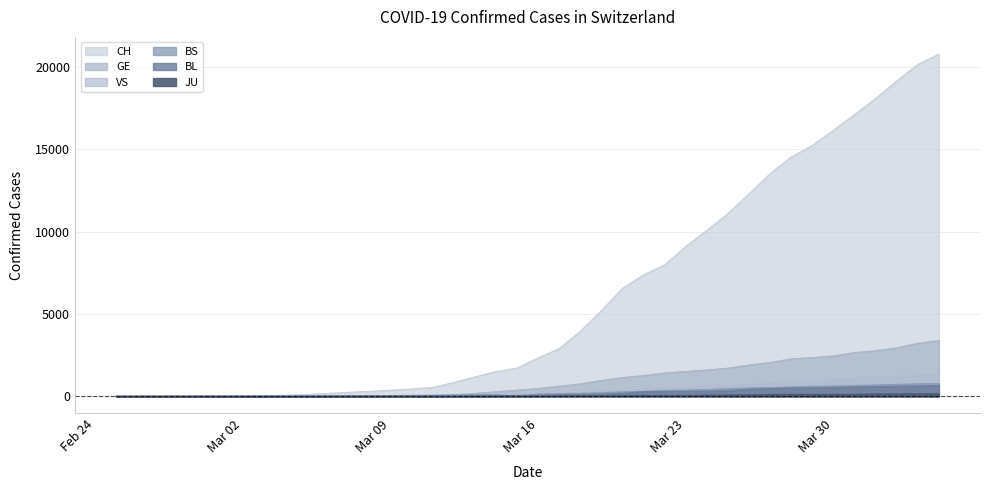

What position from the left is 2020-03-22?

27